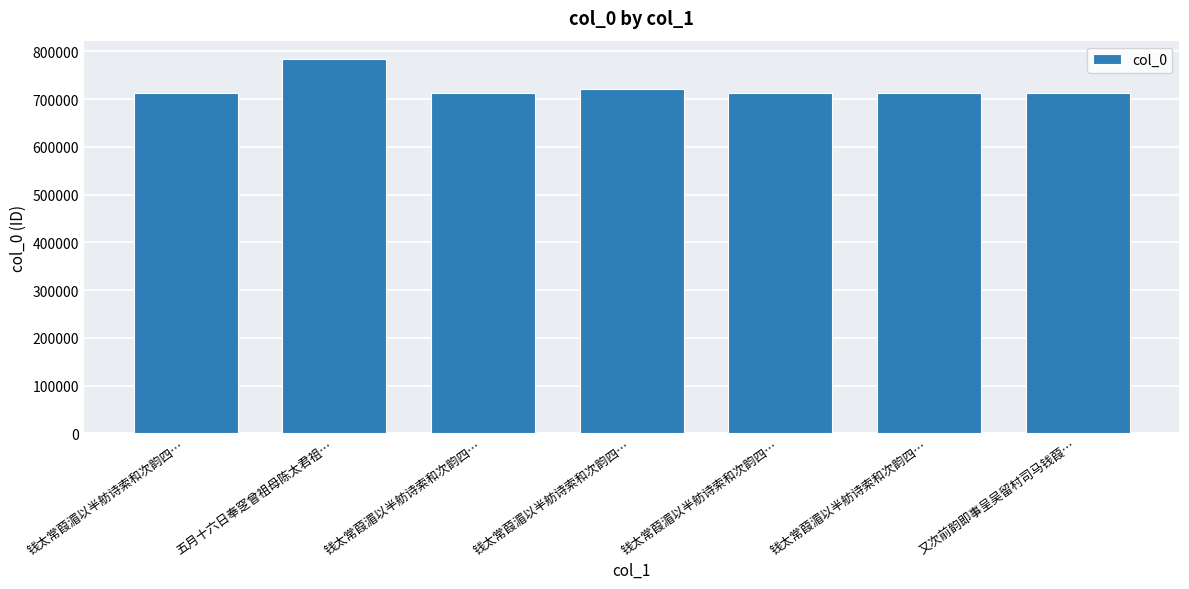

How many bars are there in total?

7